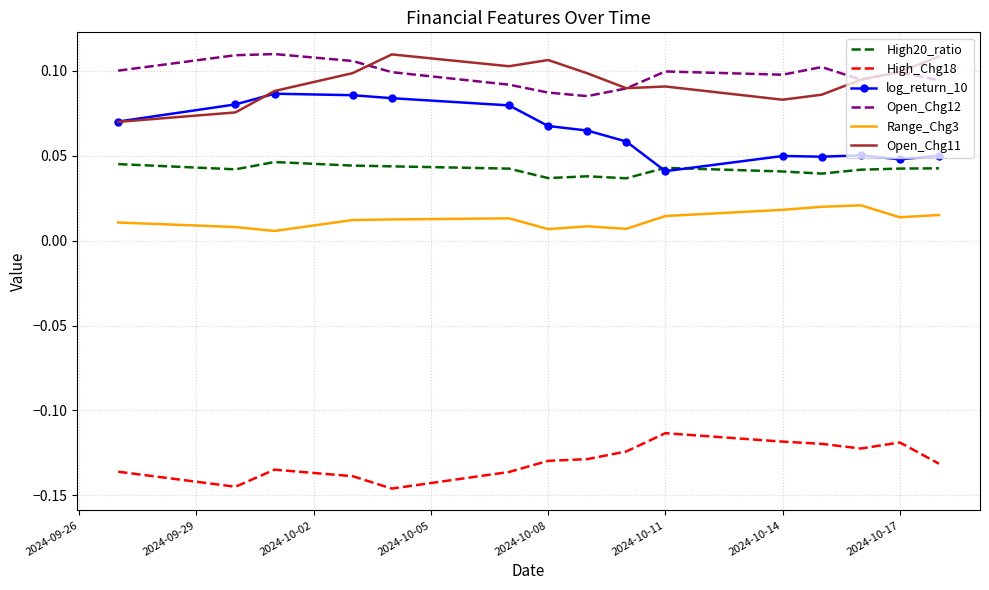

In High_Chg18, how many points are lower than both neighbors (excluding endpoints)?

3